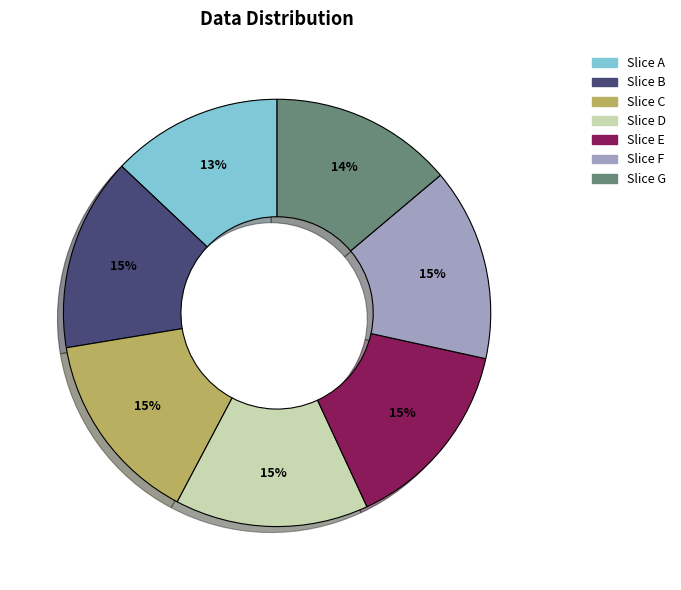

Does Slice G account for over 50% of the chart?

No